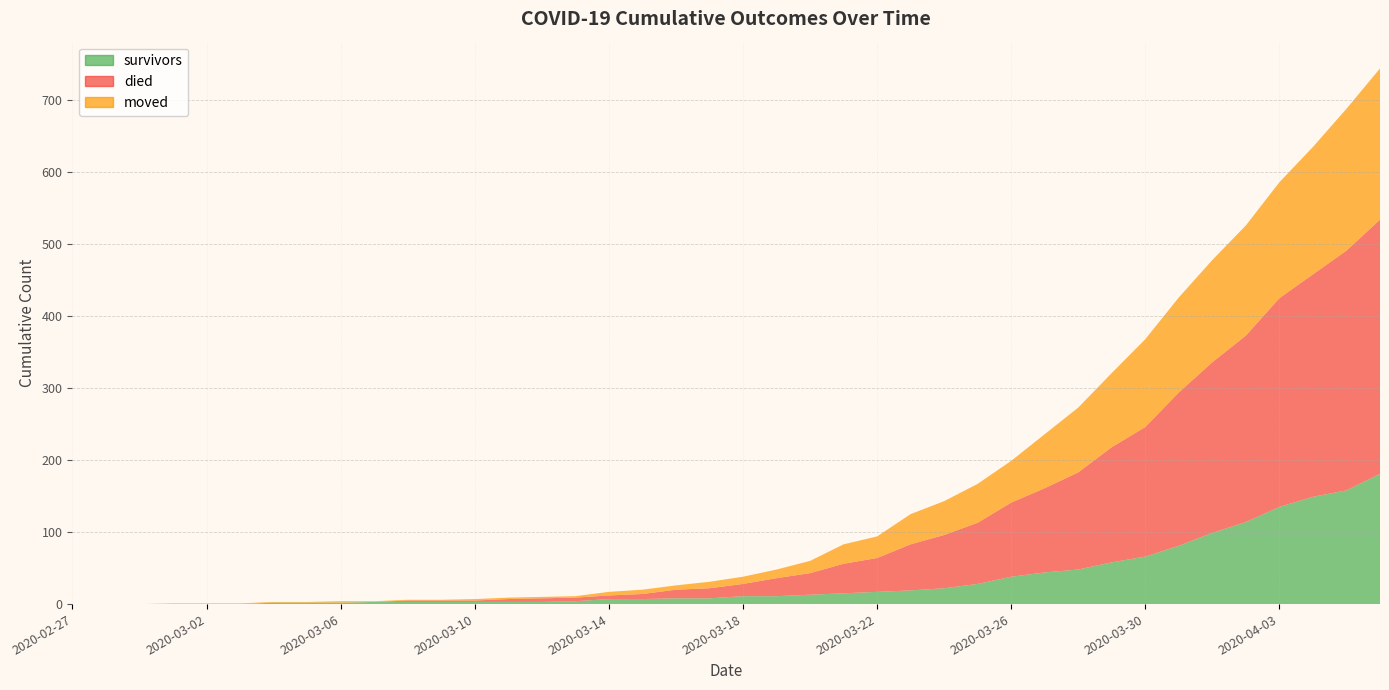

Reading left to right, what are all the values shown in this chart?

survivors: 0	0	0	0	0	0	2	2	2	3	3	3	3	3	3	4	7	7	8	8	11	11	13	15	17	19	22	28	38	44	48	58	66	81	99	114	135	149	158	181
died: 0	0	0	0	0	0	0	0	0	0	2	2	2	4	5	5	5	7	12	14	17	25	30	41	47	64	74	85	103	117	135	160	180	213	237	259	290	309	333	353
moved: 0	0	0	1	1	1	1	1	2	1	1	1	2	2	2	2	5	6	6	9	10	12	17	27	30	42	47	54	58	75	90	103	122	132	142	153	161	177	197	210